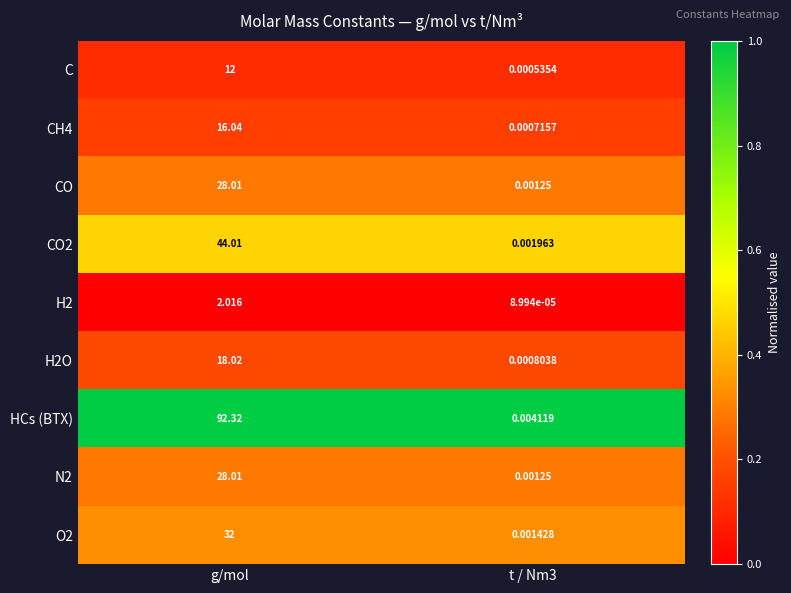

Which series has the largest range (max minus min)?

HCs (BTX)